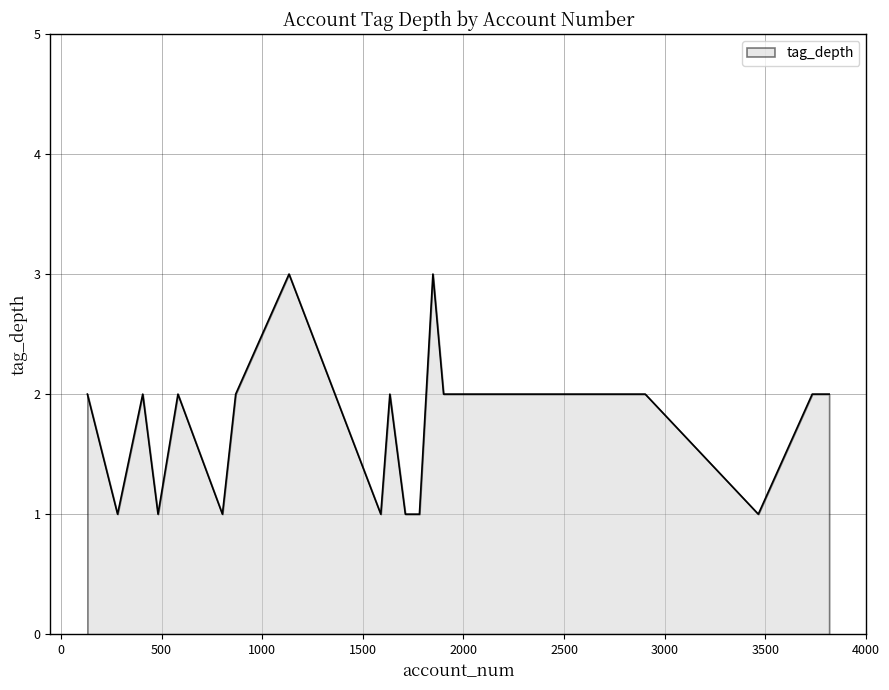

What is the maximum value shown in the chart?

3